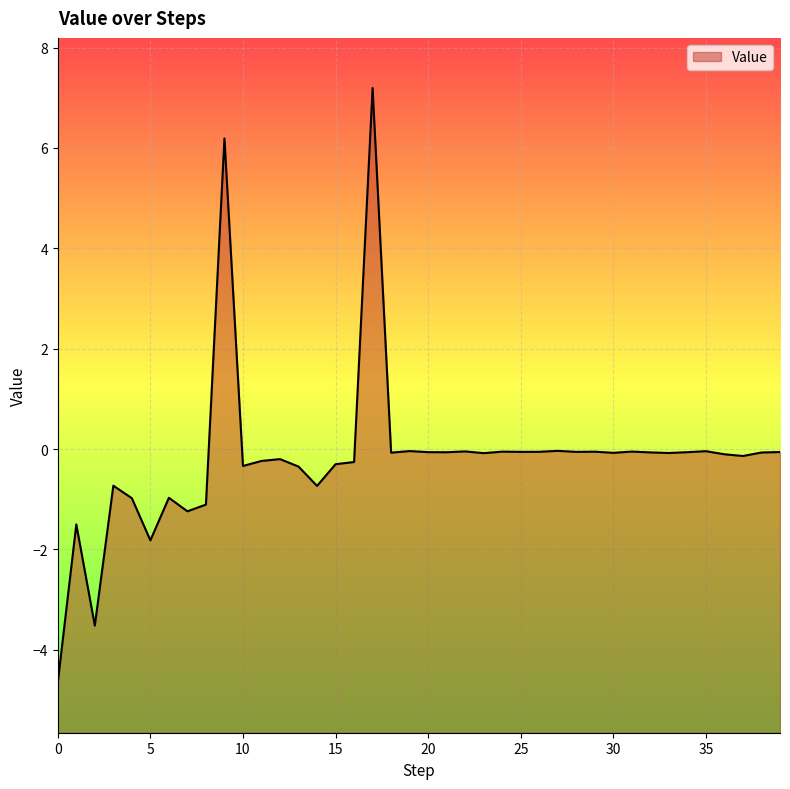

How many values exceed 0?

2